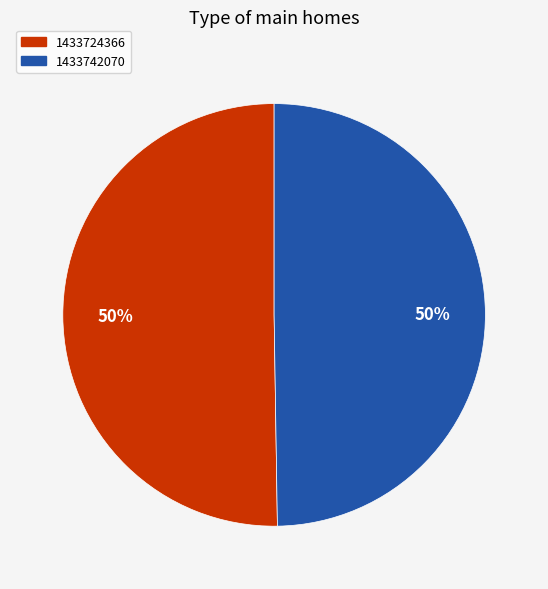

What percentage is the 1433742070 slice, to the nearest percent?

50%